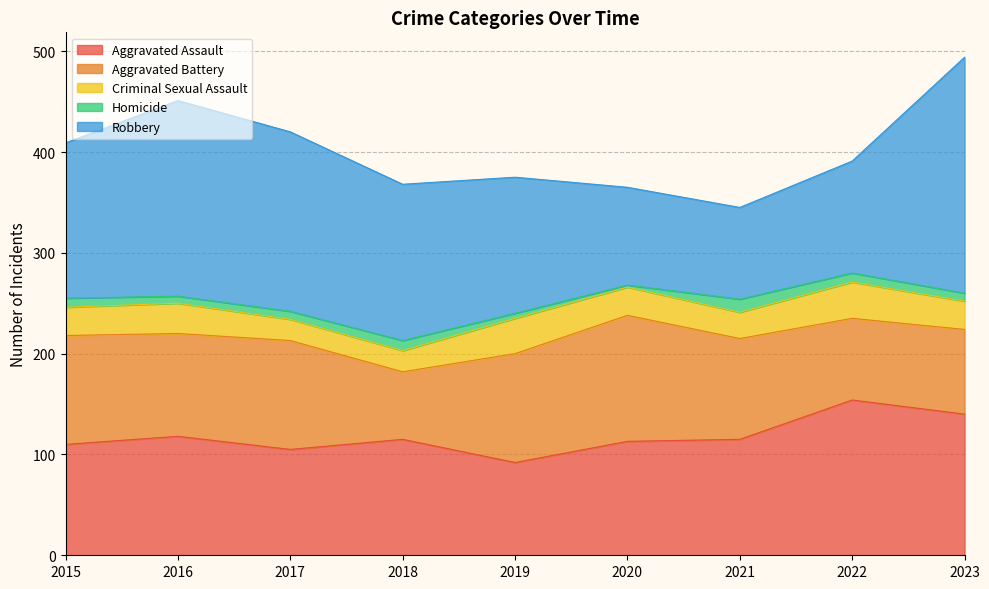

Does the chart have visible grid lines?

Yes